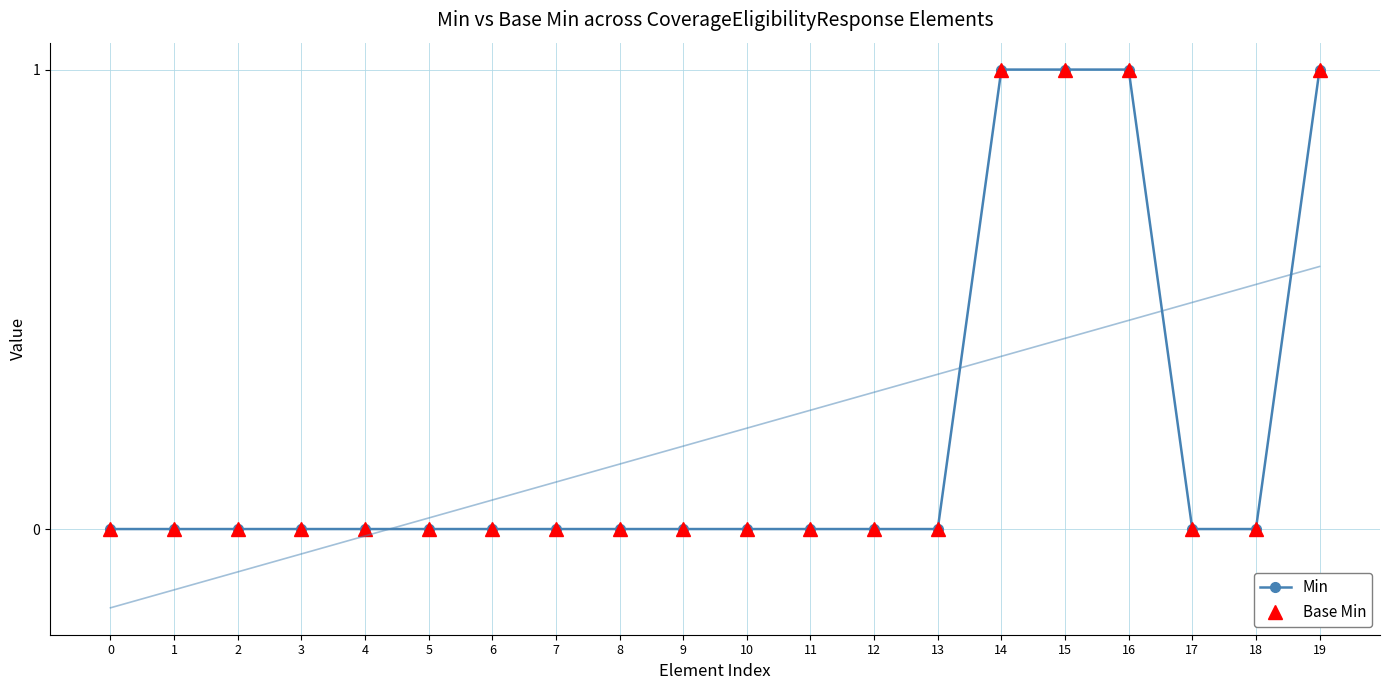

Is the value of Min at 0 greater than the value of Base Min at 6?

No